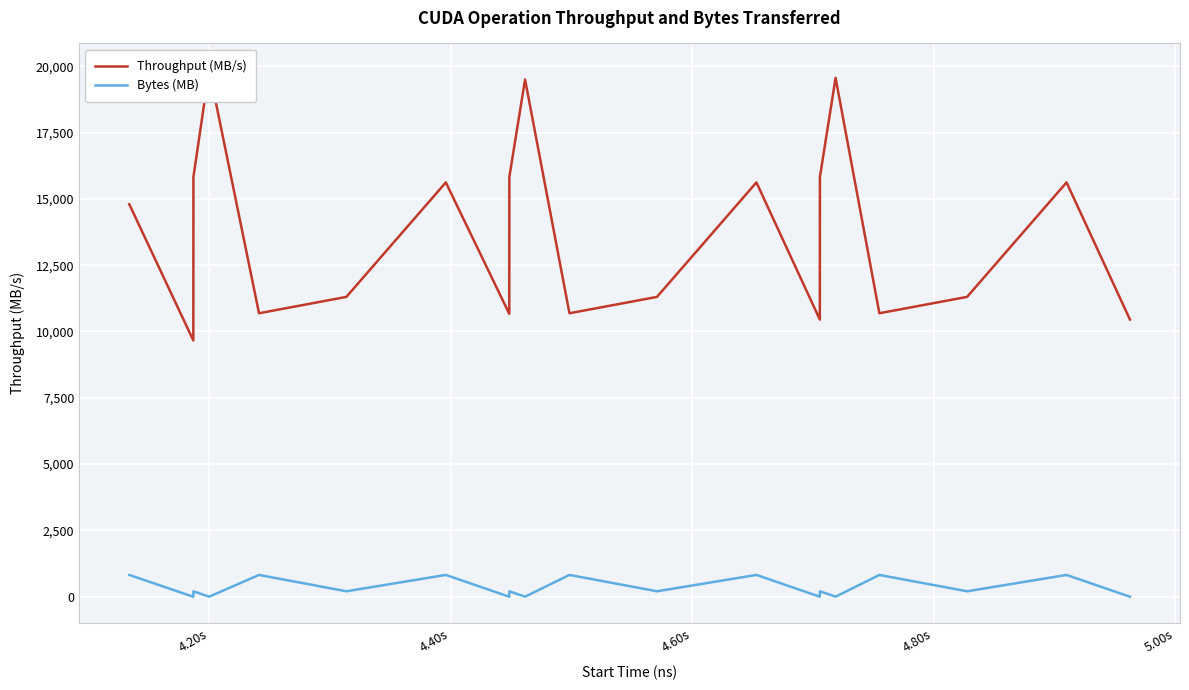

What is the highest value of the Bytes (MB) series?

822.1